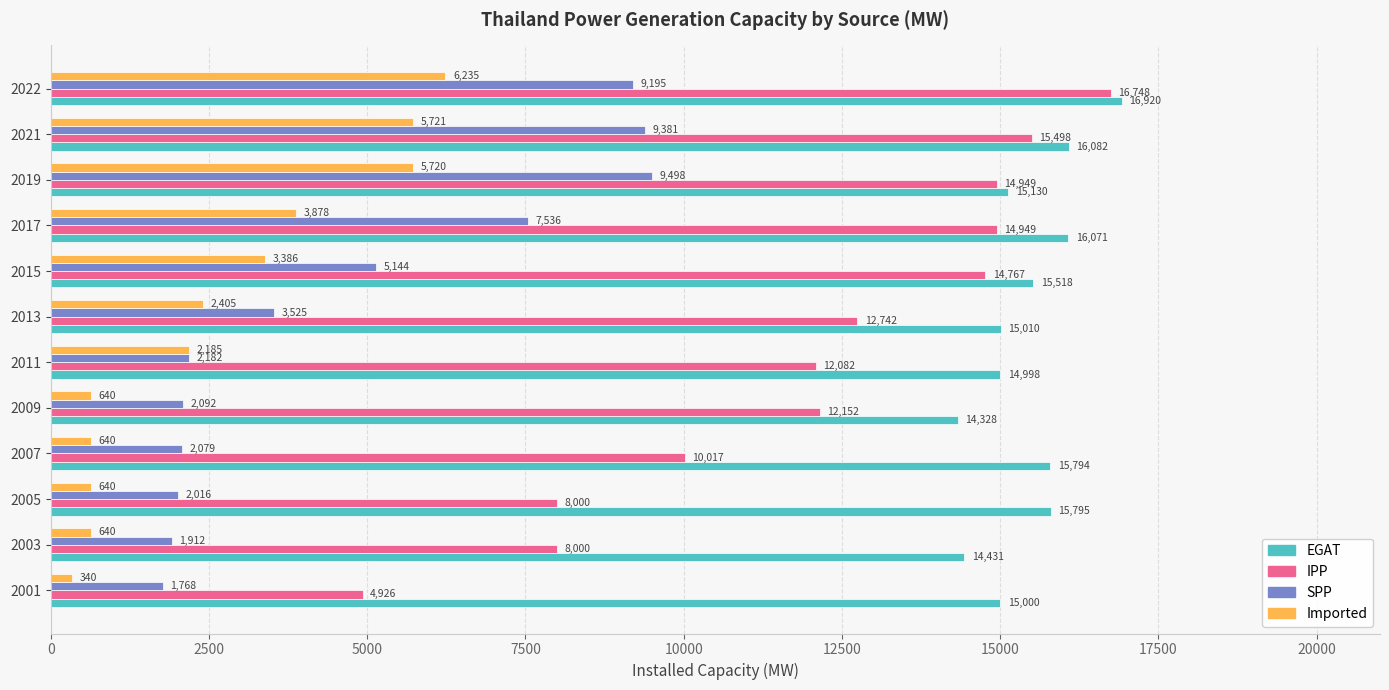

Rank the categories by EGAT value from highest to lowest.

2022, 2021, 2017, 2005, 2007, 2015, 2019, 2013, 2001, 2011, 2003, 2009